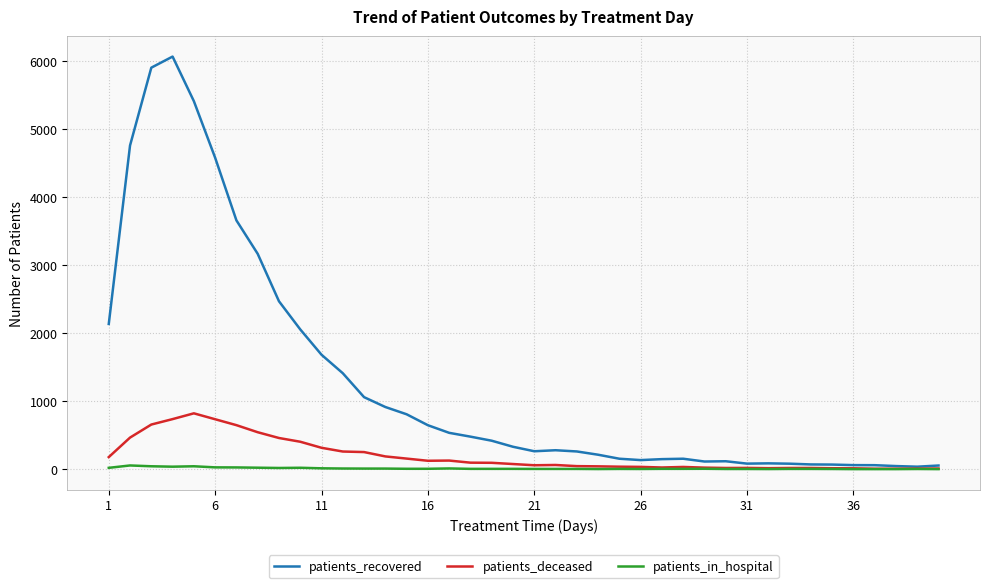

Which series has the largest range (max minus min)?

patients_recovered